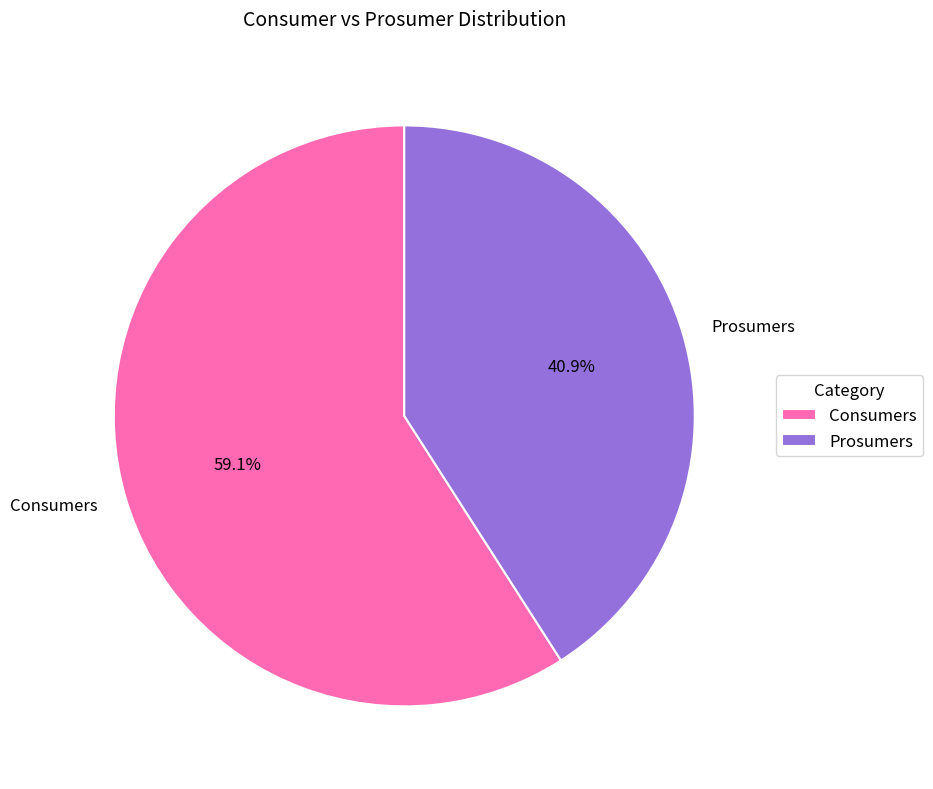

Is Consumers the majority of the pie?

Yes